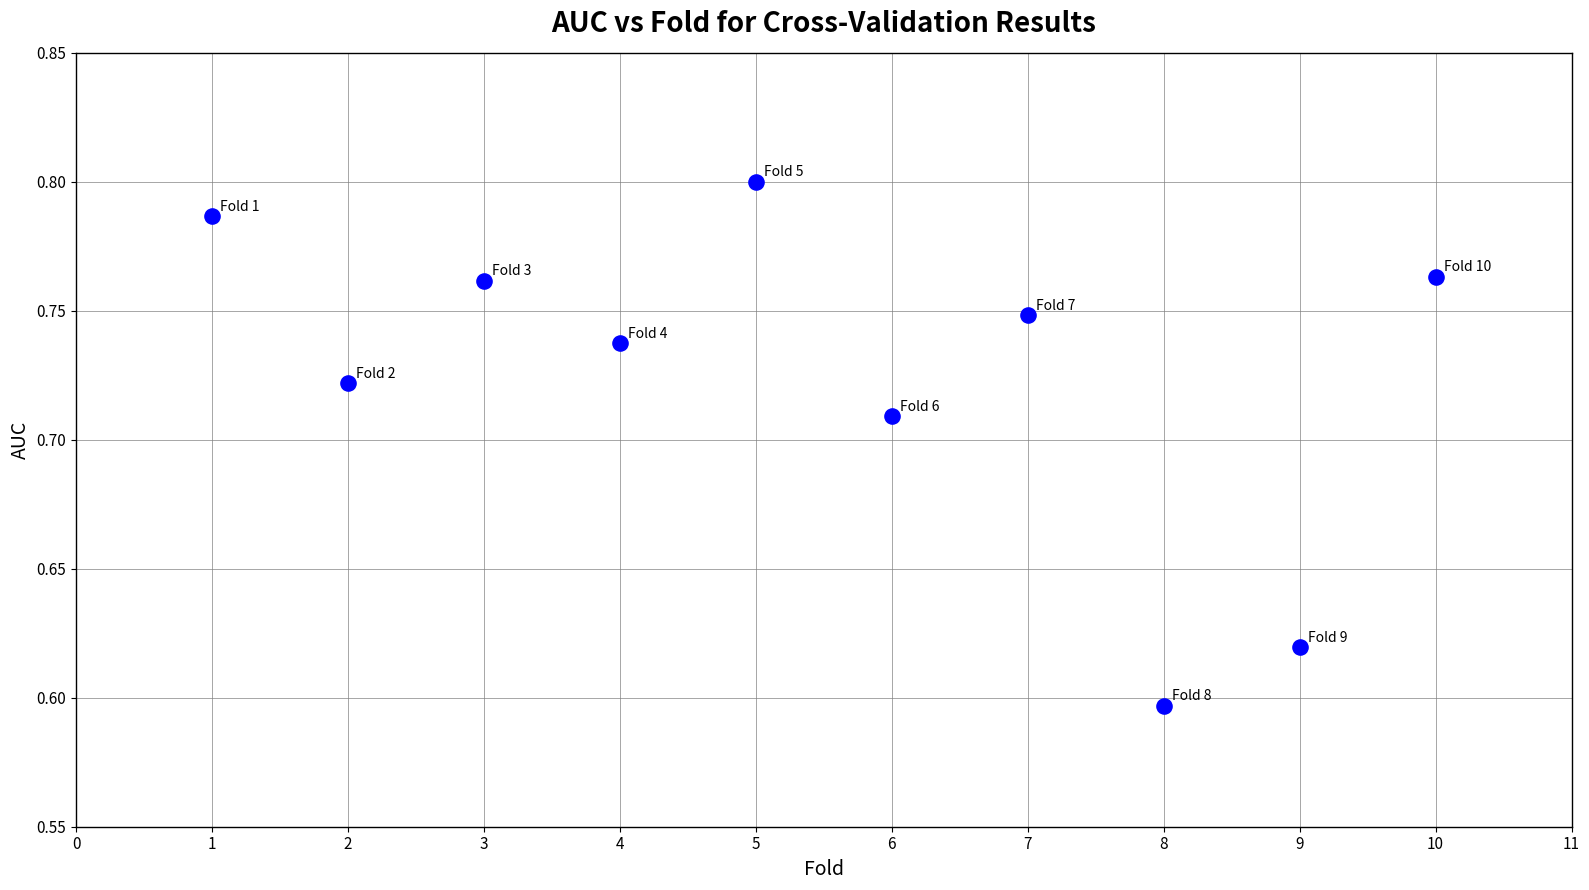

What is the range of X values (max minus min)?

9.0